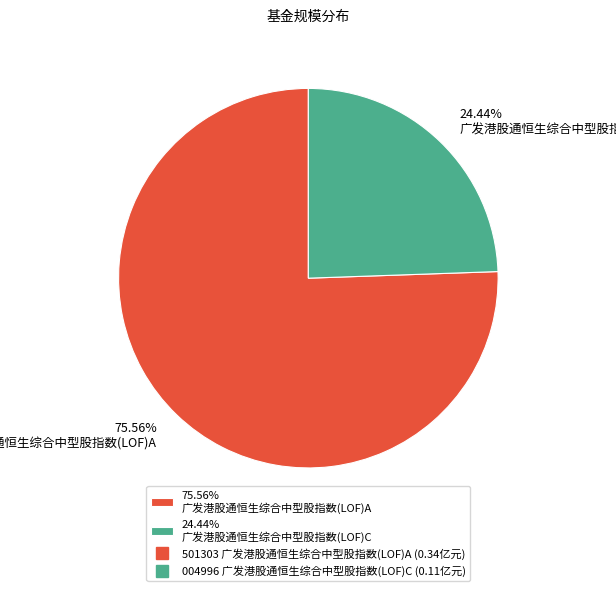

What is the majority slice?

75.56% 广发港股通恒生综合中型股指数(LOF)A